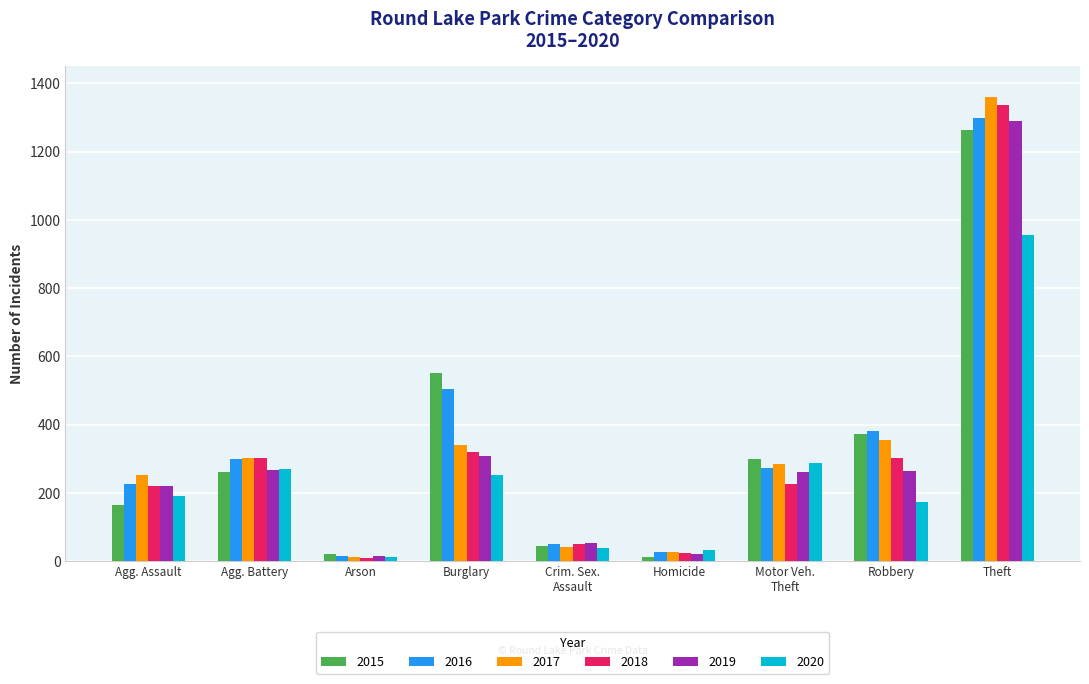

What is the difference between the maximum and second lowest values in the 2018 series?

1314